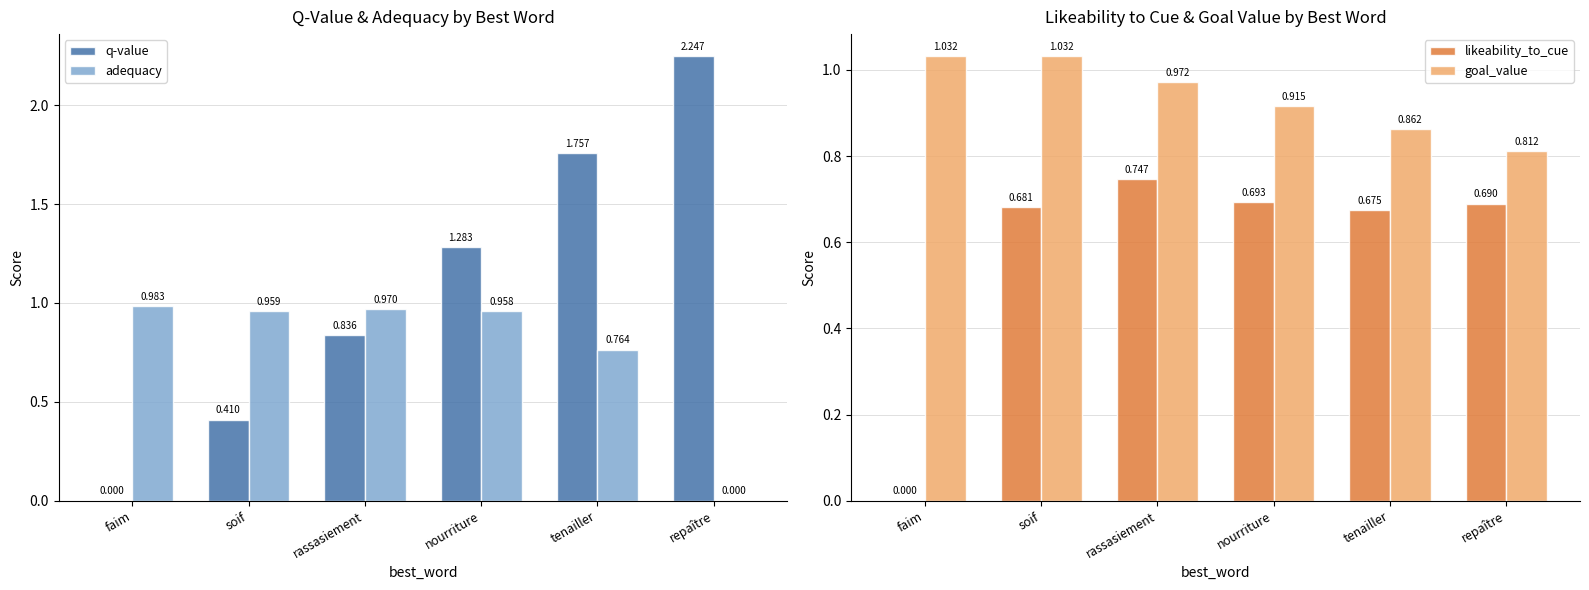

How many categories are shown in the chart?

6